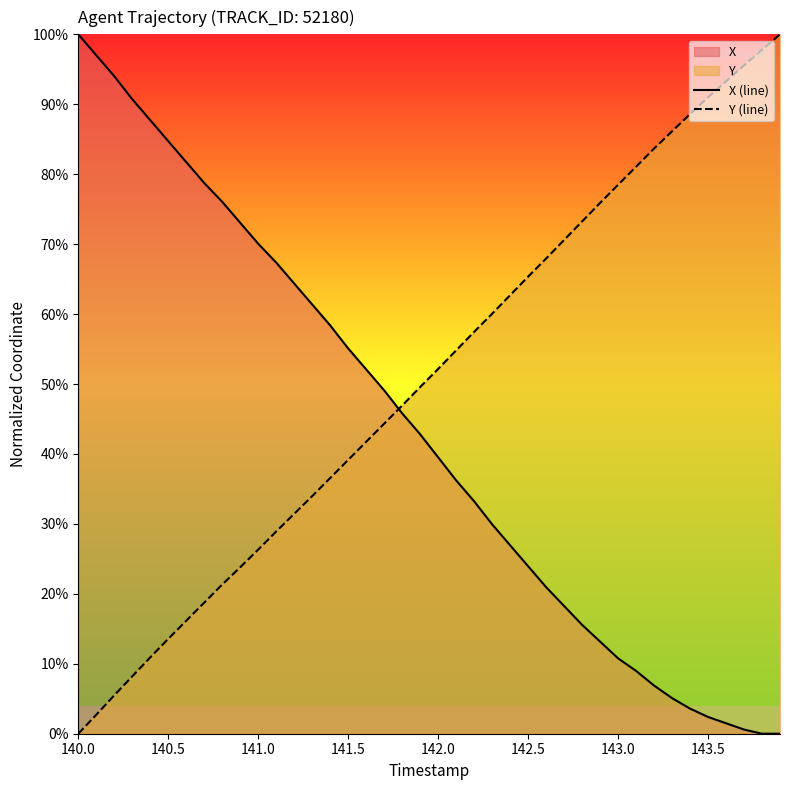

Reading left to right, extract all data points from this chart.

X (line): 100.0	97.0	94.0	90.7	87.7	84.7	81.7	78.7	76.0	73.1	70.1	67.4	64.4	61.4	58.4	55.1	52.1	49.1	45.8	42.8	39.5	36.2	33.2	29.9	26.9	24.0	21.0	18.3	15.6	13.2	10.8	9.0	6.9	5.1	3.6	2.4	1.5	0.6	0.0	0.0
Y (line): 0.0	2.7	5.5	8.2	10.9	13.6	16.2	18.7	21.3	23.8	26.3	28.9	31.4	34.0	36.6	39.1	41.7	44.3	46.9	49.6	52.2	54.8	57.5	60.0	62.7	65.4	67.9	70.6	73.2	75.9	78.5	81.1	83.7	86.1	88.6	91.0	93.3	95.6	97.8	100.0